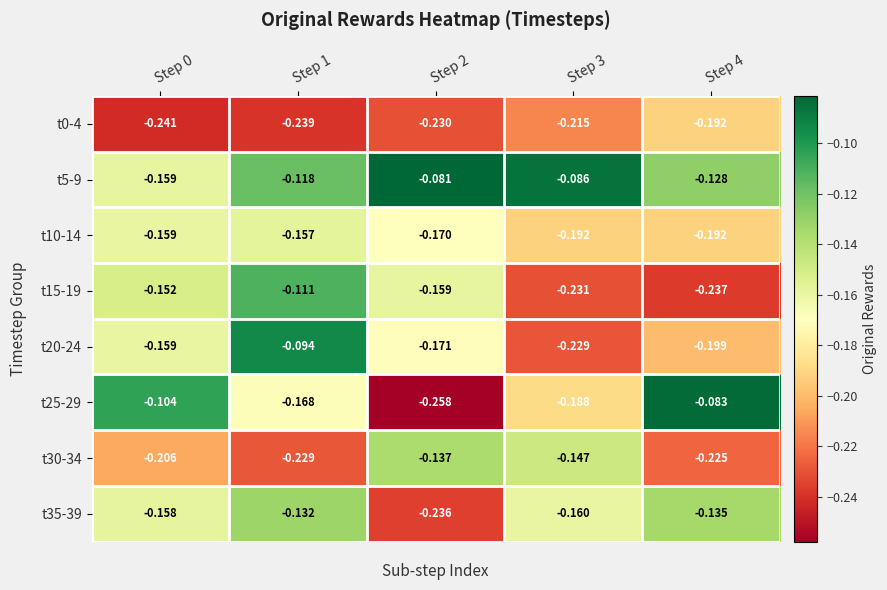

Is the value of t15-19 at Step 3 greater than the value of t20-24 at Step 0?

No